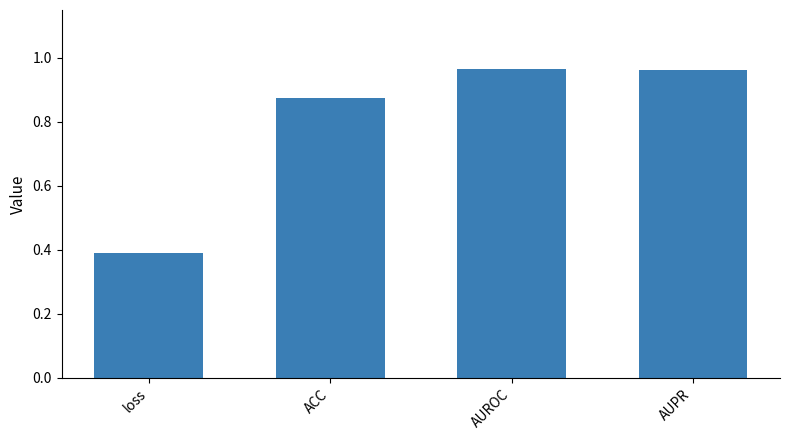

What is the sum of the values at loss and AUROC?

1.4